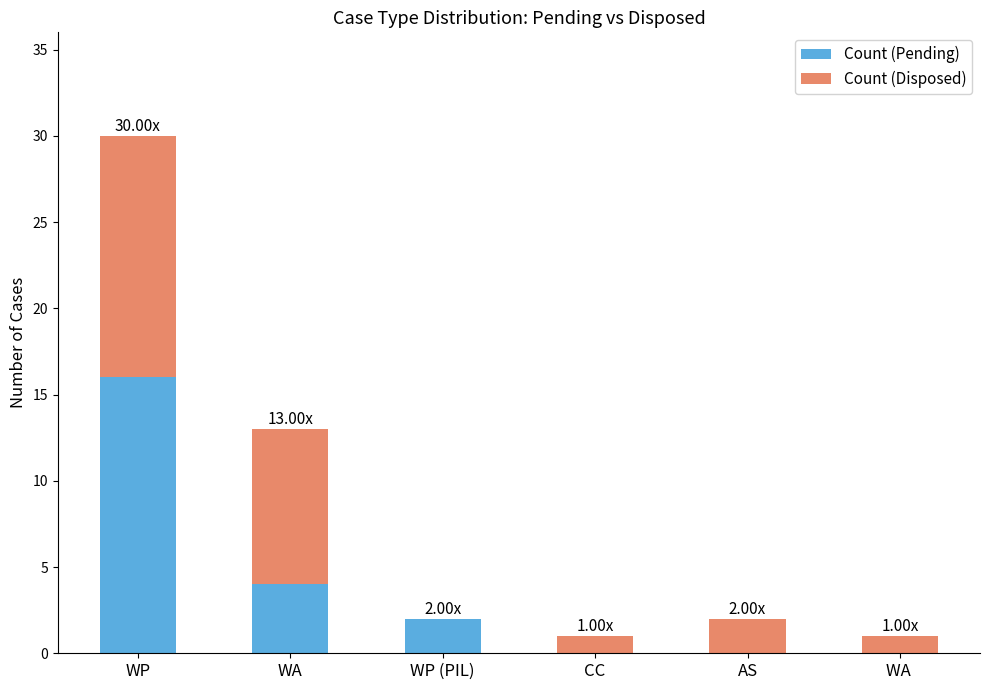

How many series are shown in this chart?

2